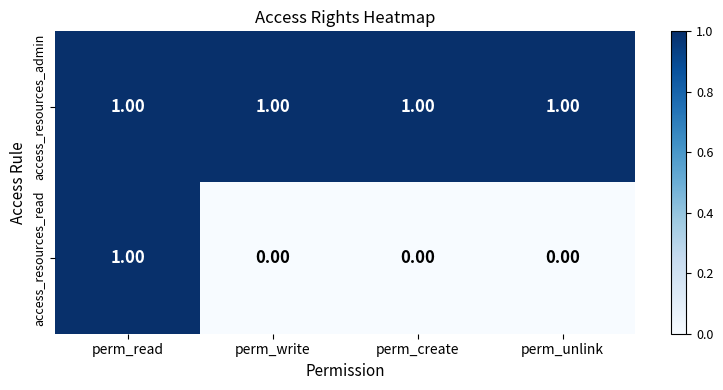

Is the value of access_resources_read at perm_write greater than the value of access_resources_admin at perm_unlink?

No